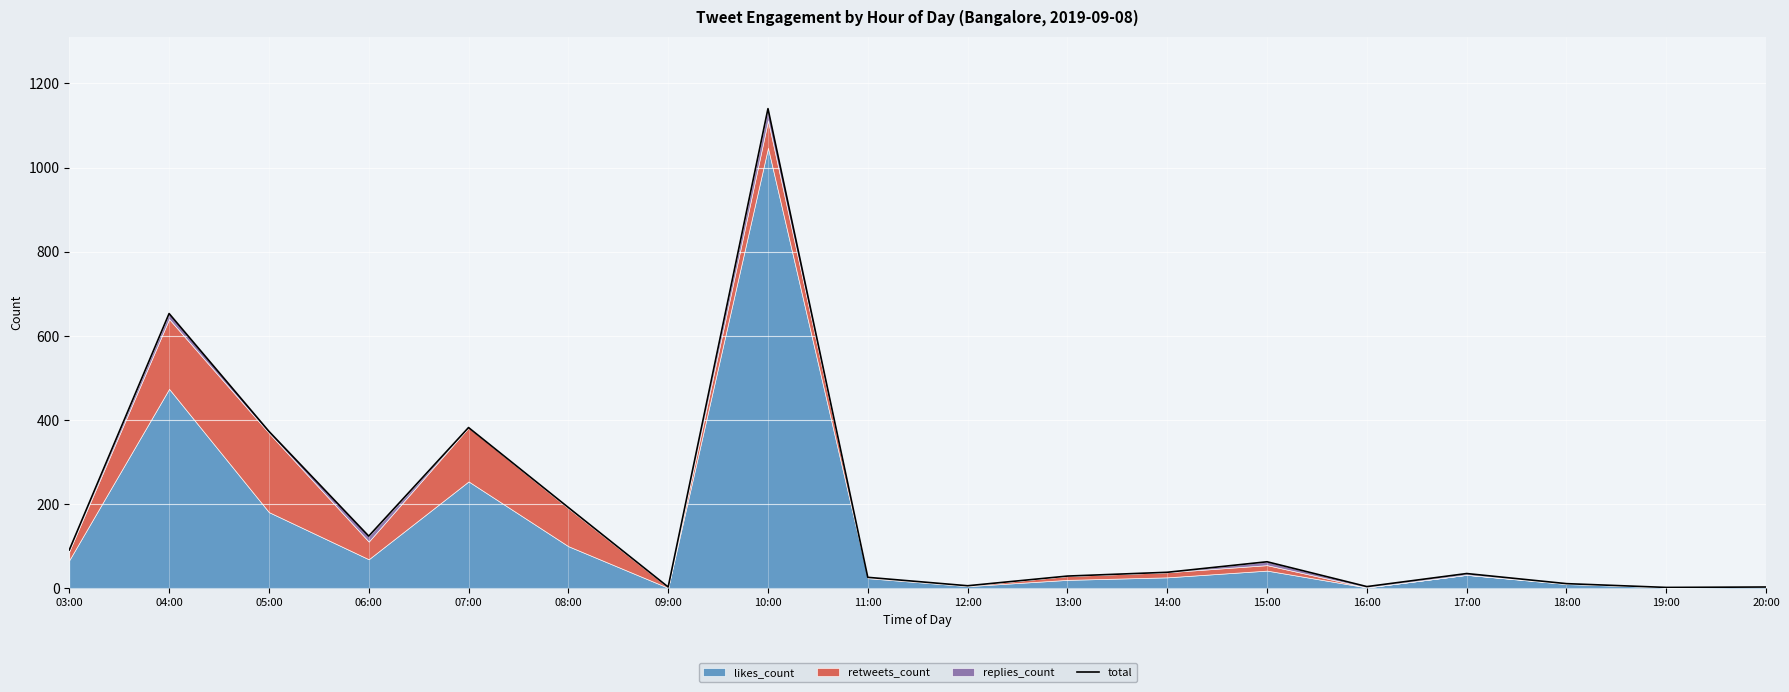

At which category does the data reach its first local valley?

06:00